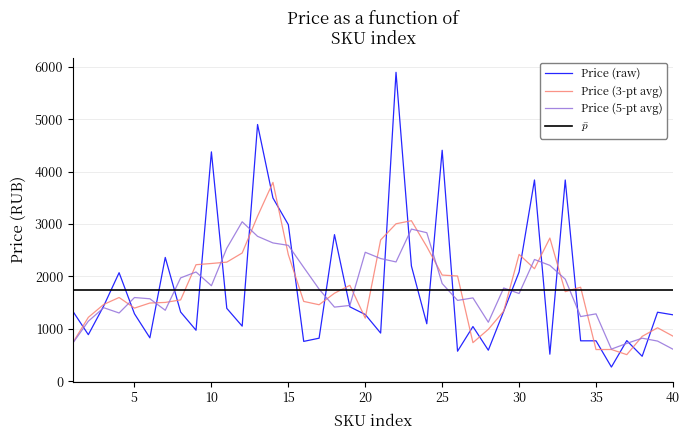

Is the value of price at 3 greater than the value of smoothed_price at 22?

No